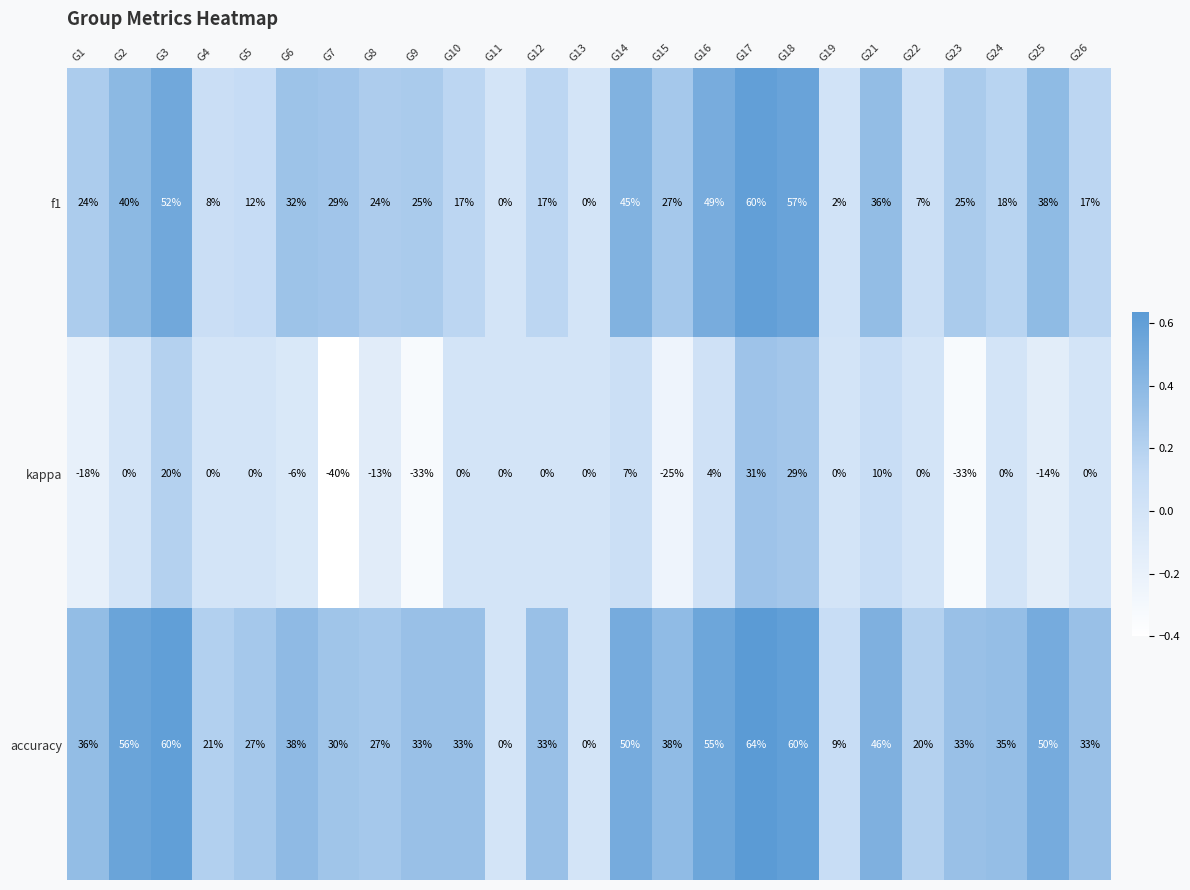

At which label is f1 closest to 30?

G7